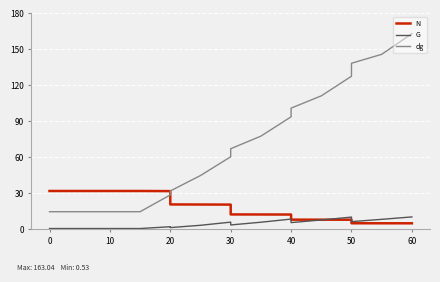

True or false: N and dg cross at least once.

True